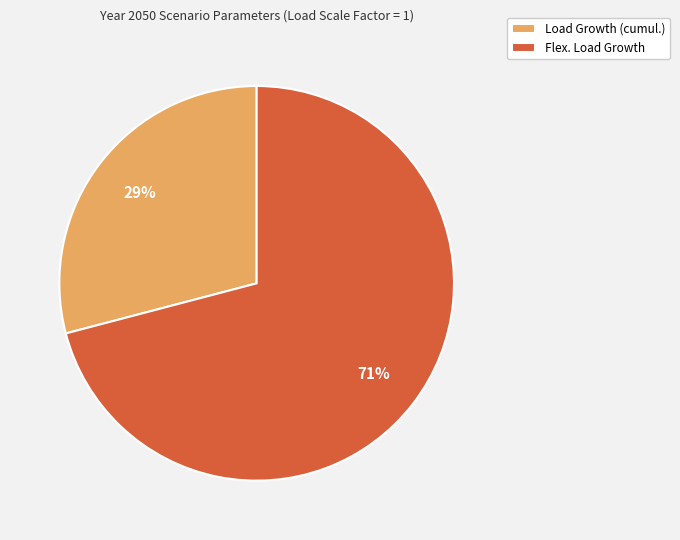

Approximately how many times larger is the value at Load Growth (cumul.) compared to Flex. Load Growth?

0.4